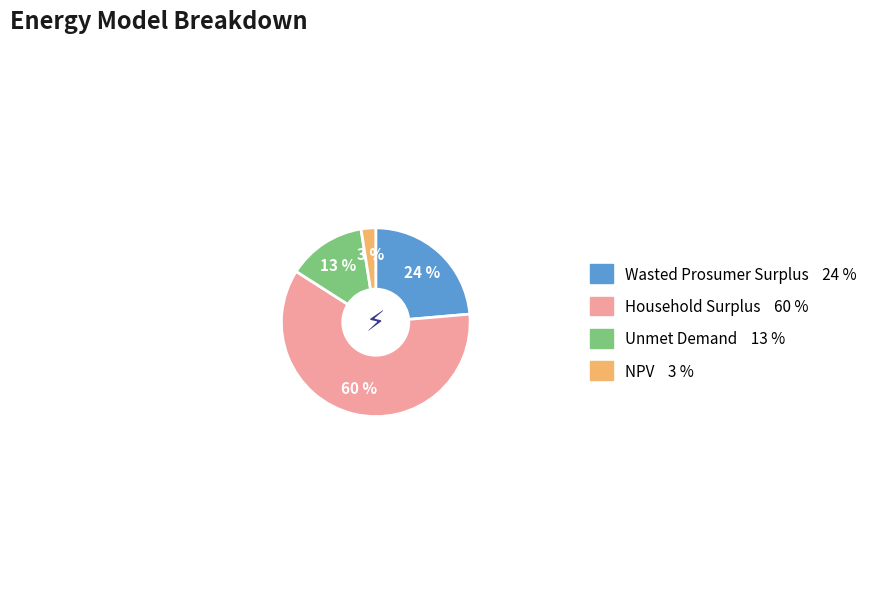

Rank the categories by value from highest to lowest.

Household Surplus, Wasted Prosumer Surplus, Unmet Demand, NPV